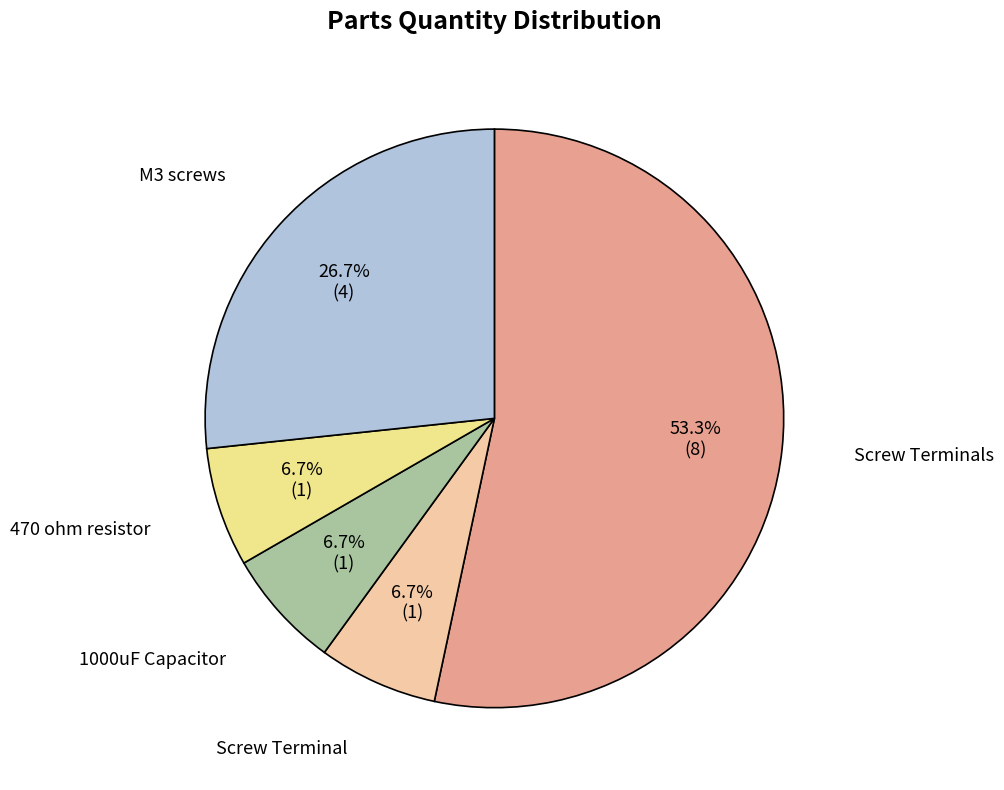

To the nearest percent, what is the average slice percentage?

20%